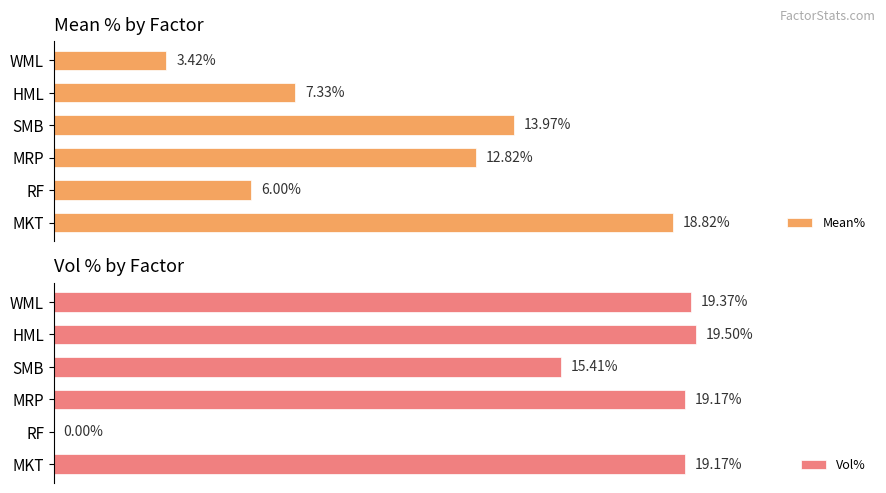

What is the difference between the highest and lowest values at 1?

6.0